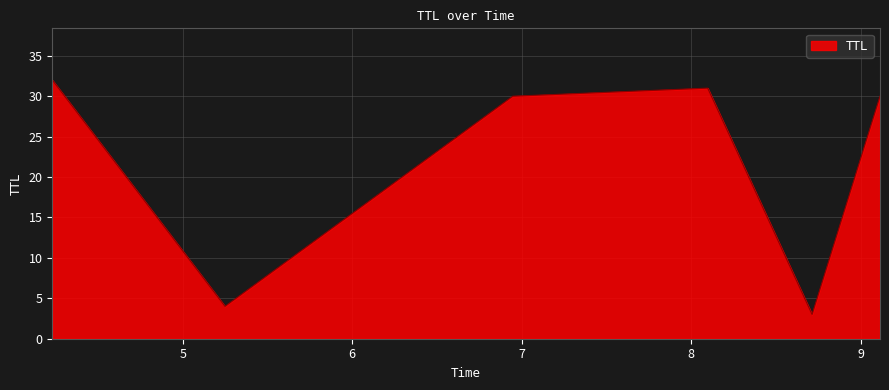

What is the difference between the second highest and minimum values?

28